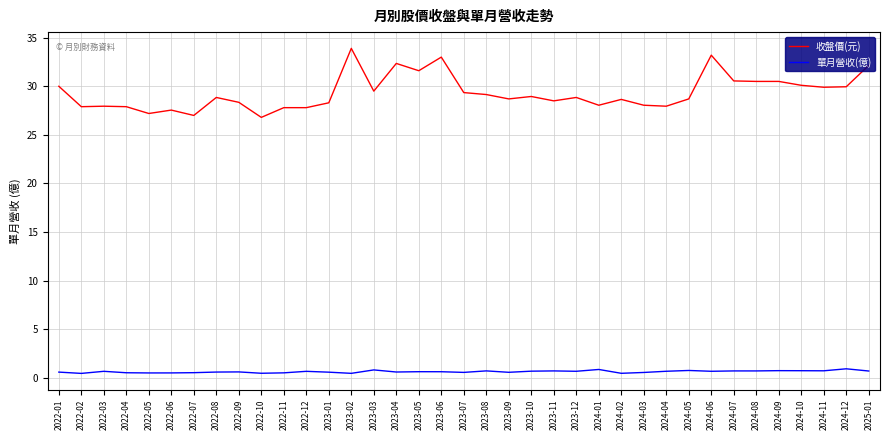

Which series has the widest spread of values?

收盤價(元)